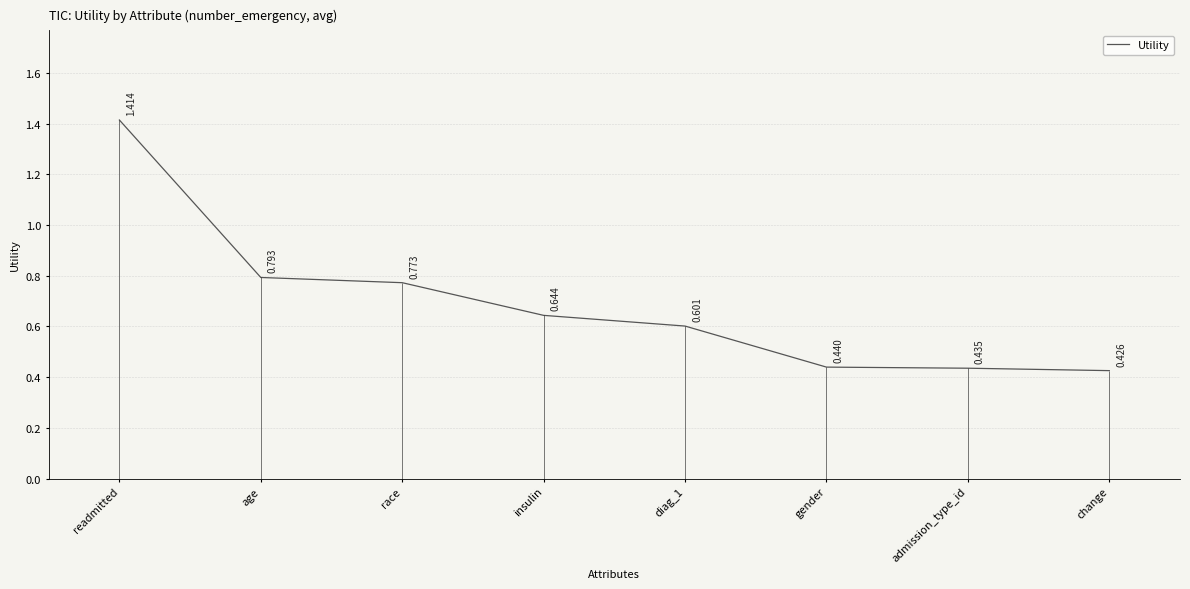

Reading right to left, transcribe all the data shown in this chart.

0.4	0.4	0.4	0.6	0.6	0.8	0.8	1.4